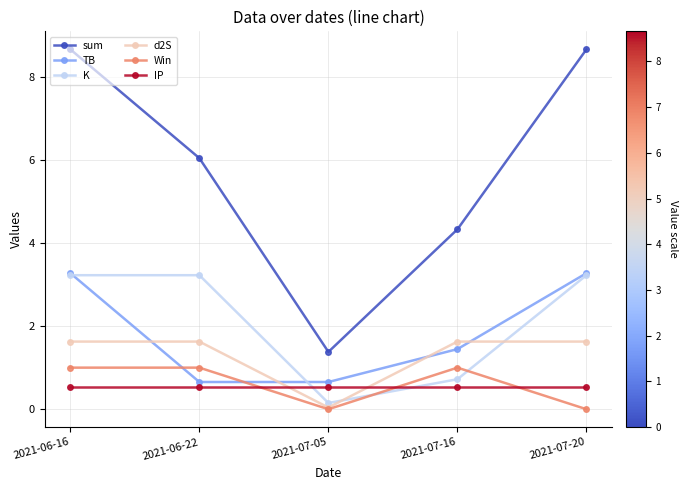

True or false: K and sum intersect in this chart.

False